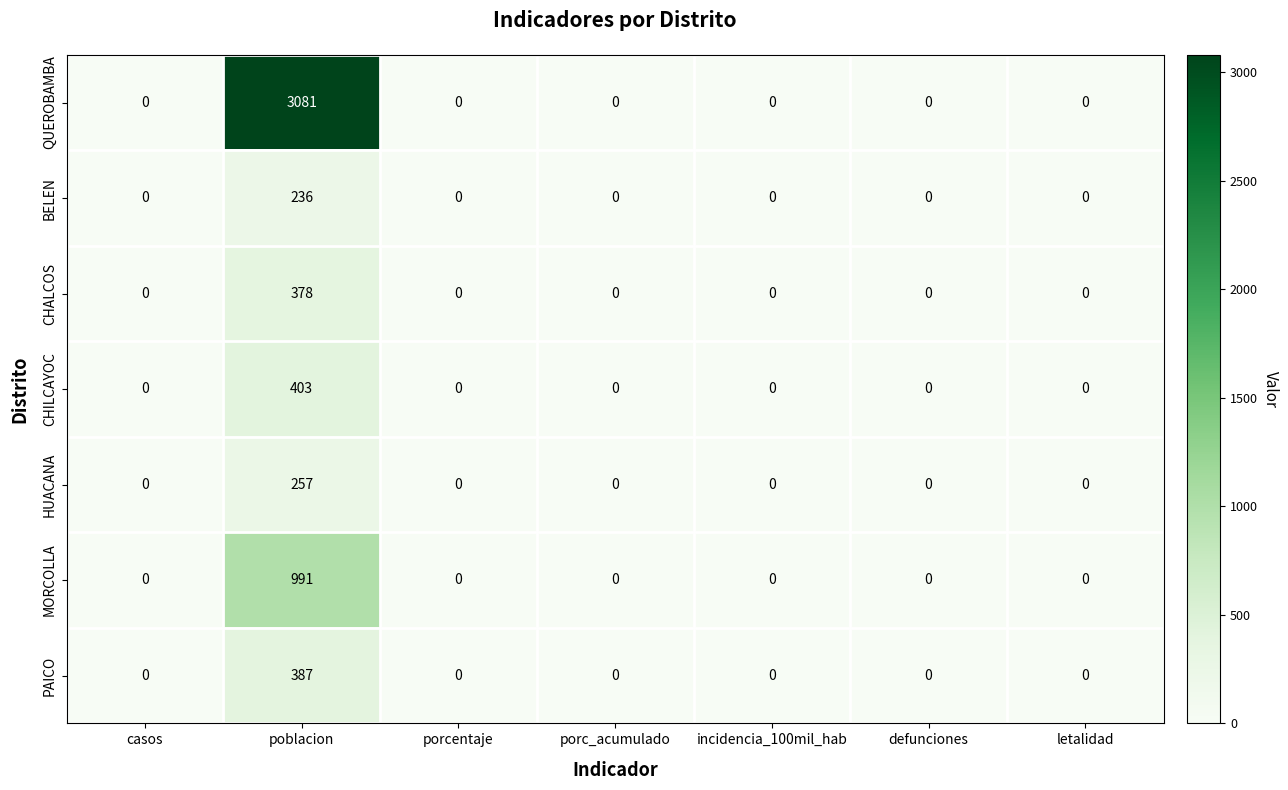

At which label does MORCOLLA reach its peak?

poblacion